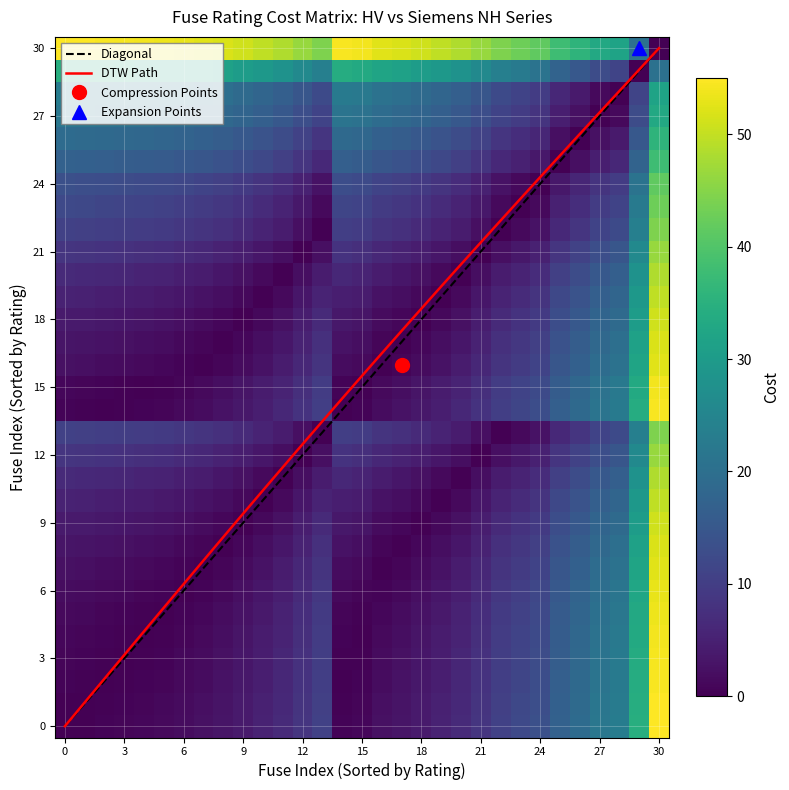

What is the difference between the maximum and minimum values?

55.0